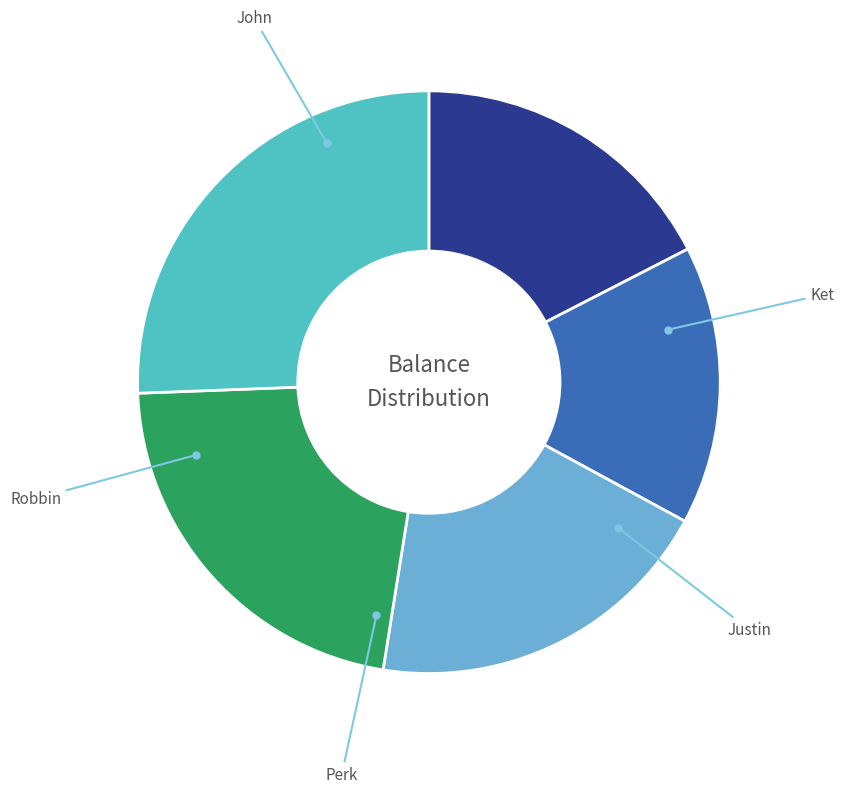

How many slices are in this pie chart?

5